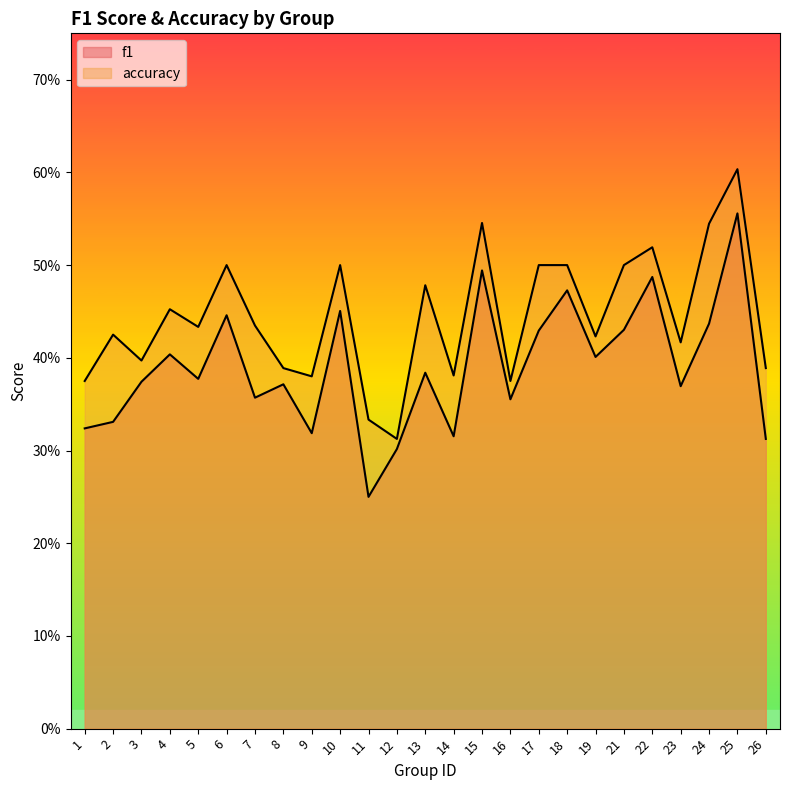

How many accuracy values are between 0 and 1?

25